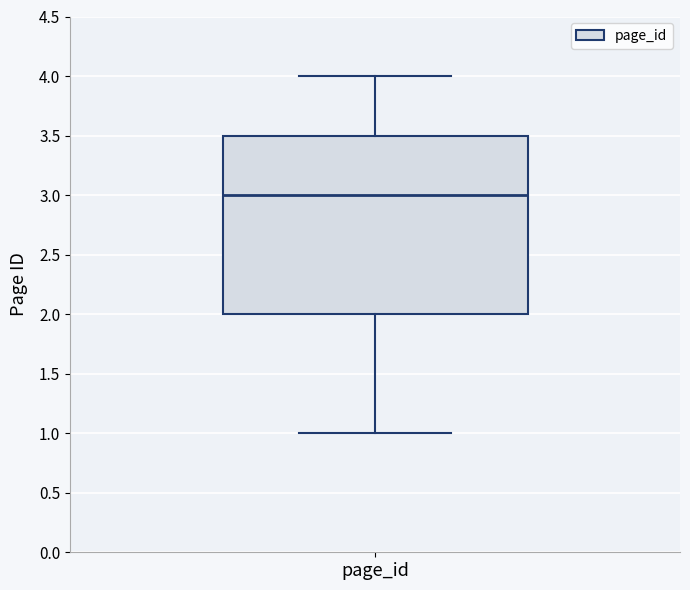

Where does the upper whisker of the box for page_id end on the y-axis? The values are not printed on the chart, so give them approximately, as read against the axis.

4.0